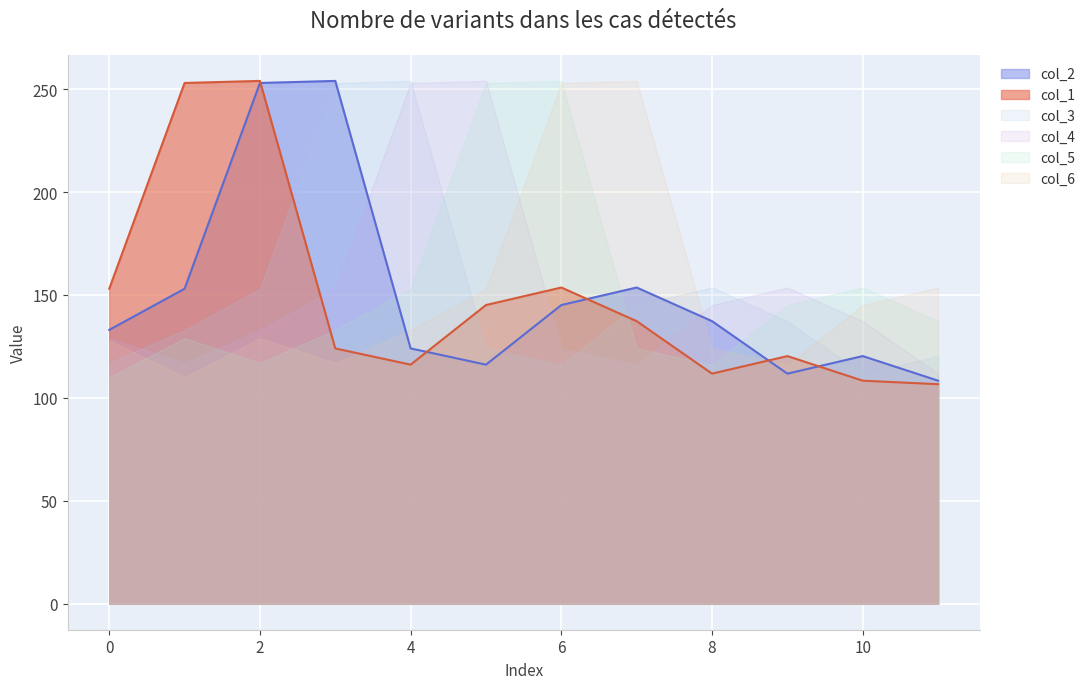

Between which two adjacent categories do col_2 and col_1 first intersect?

2 and 3